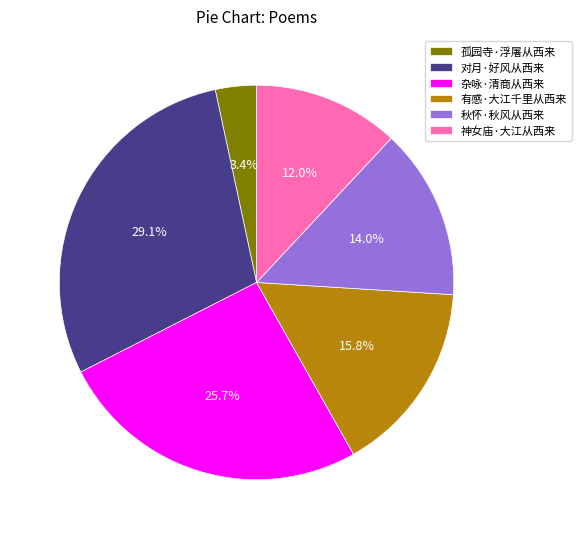

To the nearest percent, what portion does 秋怀·秋风从西来 represent?

14%